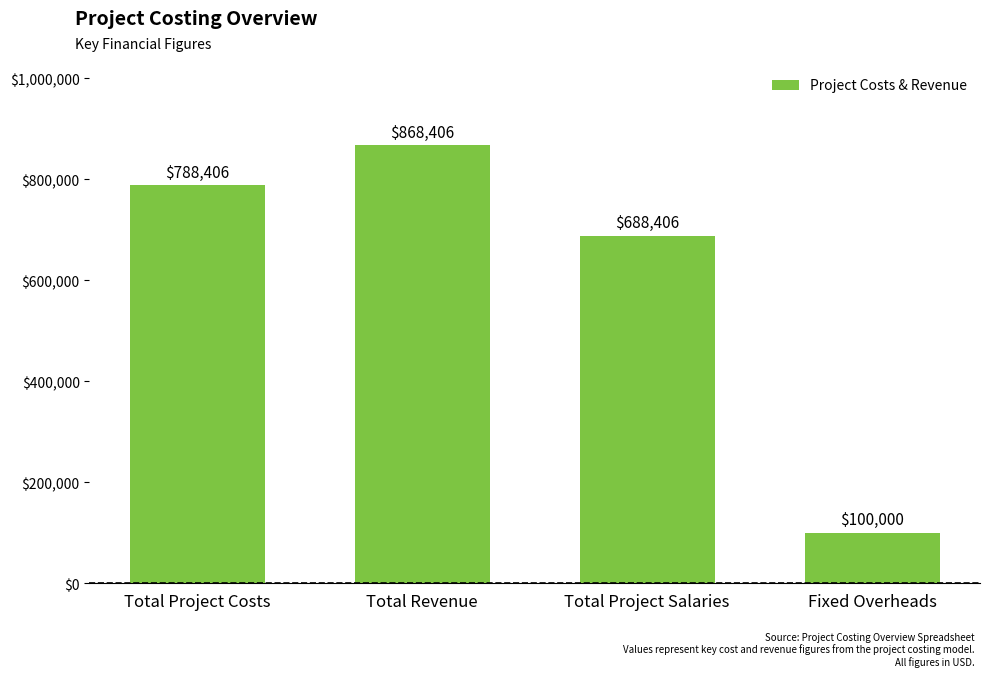

List the labels in order of value, smallest first.

Fixed Overheads, Total Project Salaries, Total Project Costs, Total Revenue